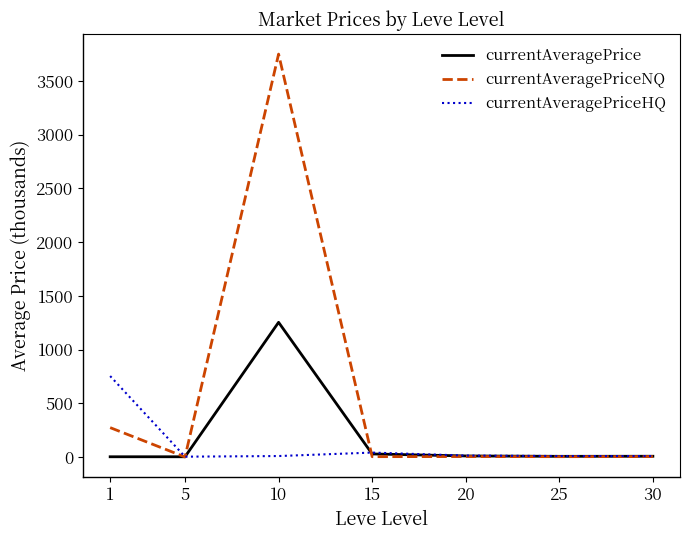

Which series ends up on top after the final intersection of currentAveragePriceNQ and currentAveragePrice?

currentAveragePrice